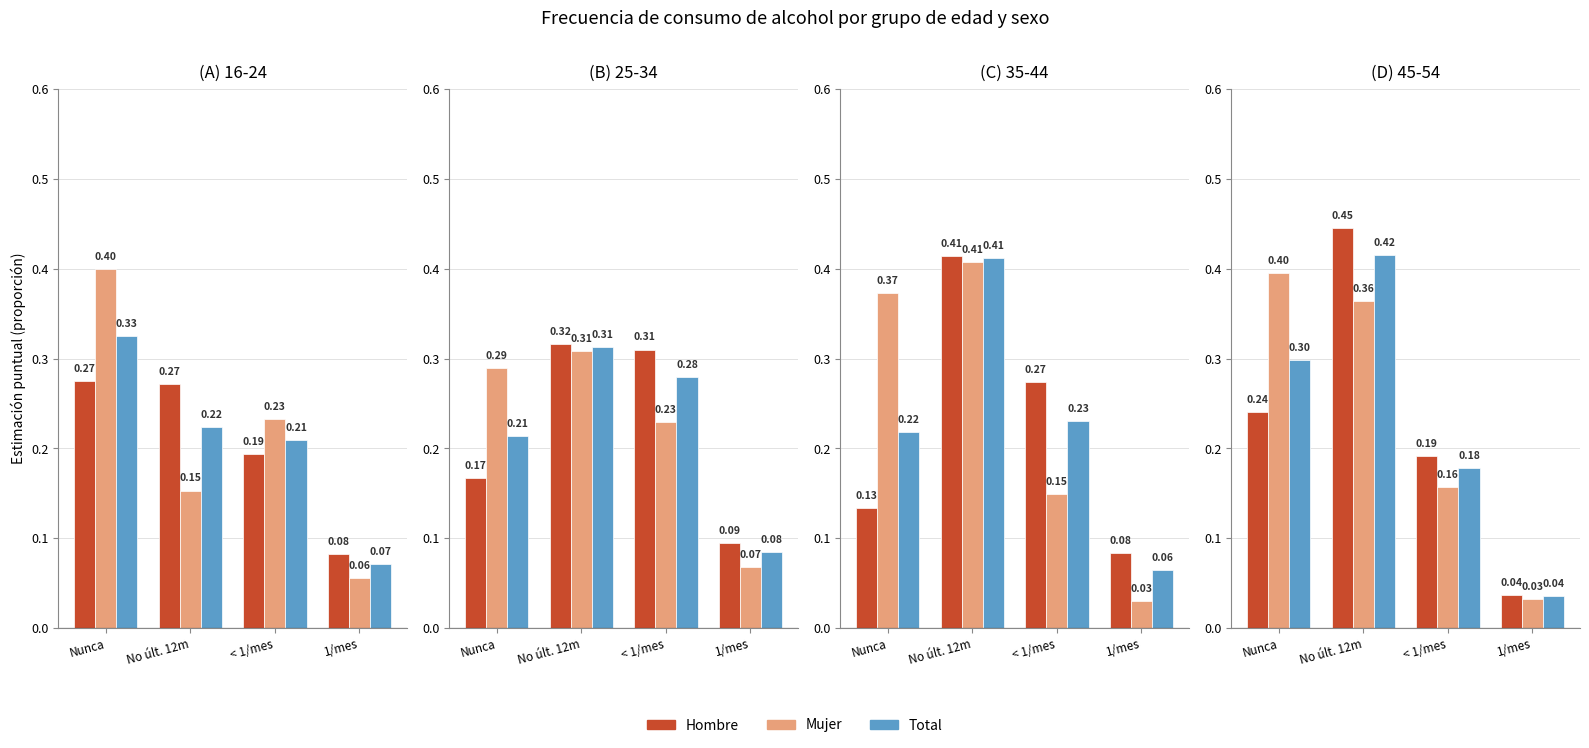

What is the value of the Total bar at the 1st from the left?

0.3